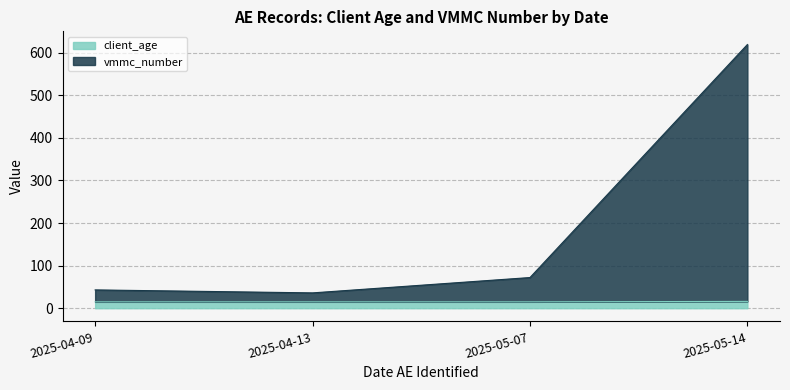

Between 2025-05-07 and 2025-04-09, which series saw the biggest shift?

vmmc_number